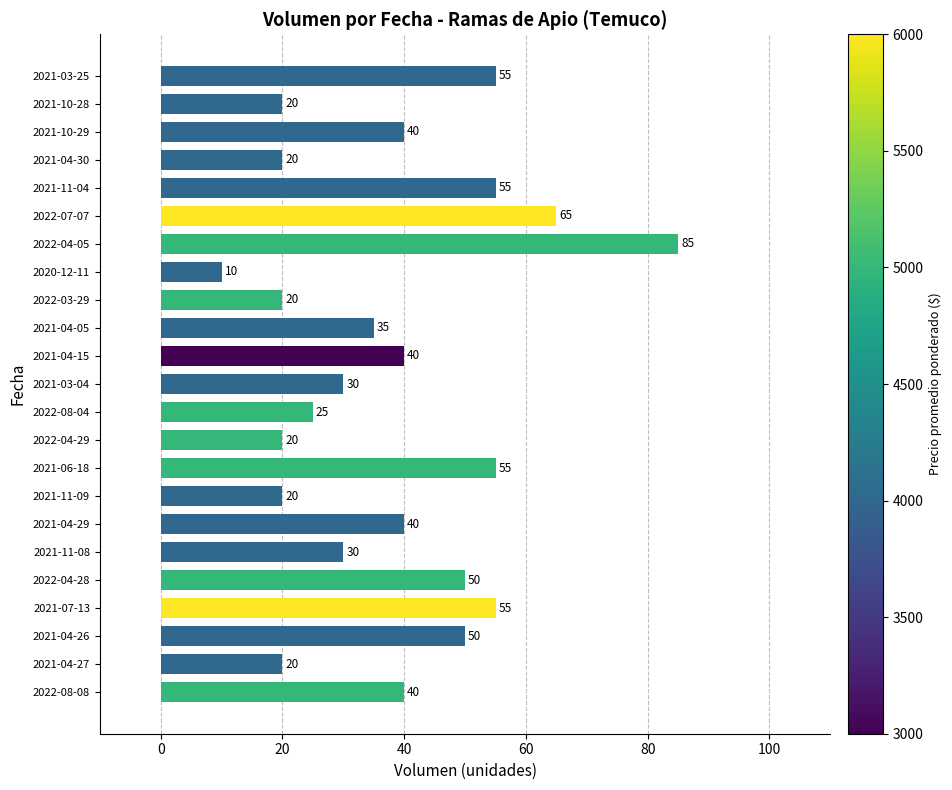

How many bars are there in total?

23